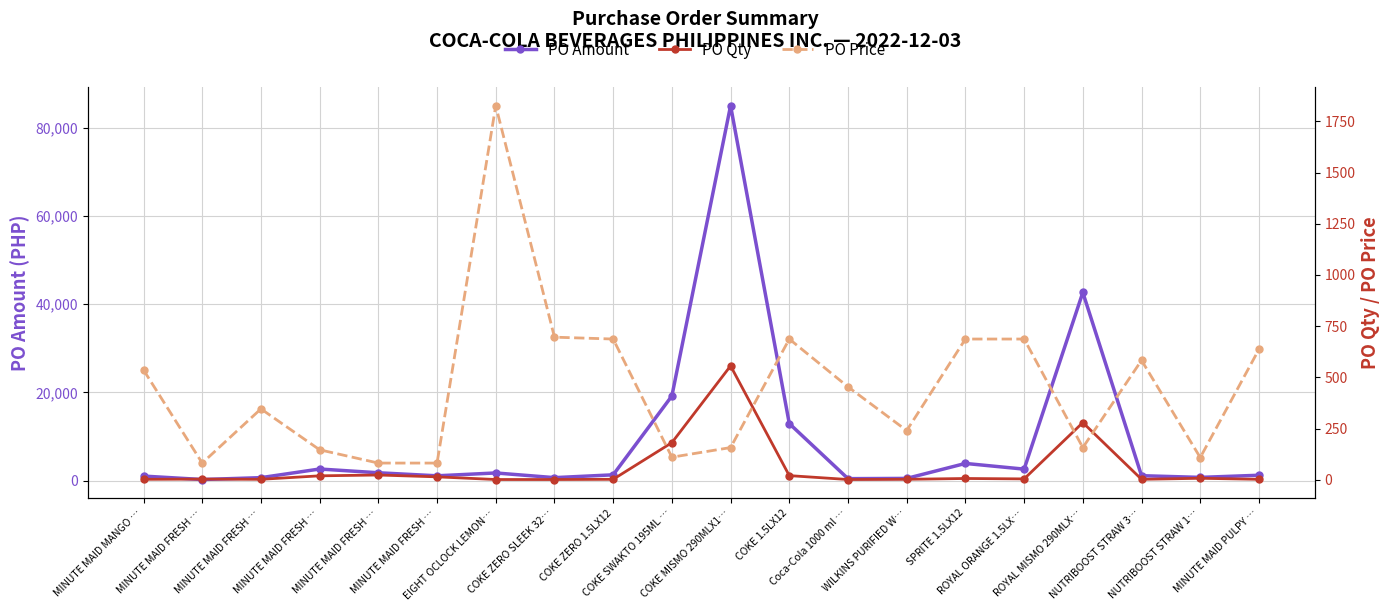

Reading left to right, what are all the values shown in this chart?

PO Amount: 1009.0	229.5	651.0	2613.0	1759.4	1071.0	1718.5	654.9	1292.7	19186.0	85068.0	12927.3	426.7	480.0	3878.2	2585.5	42687.0	1097.0	713.3	1198.1
PO Qty: 2.0	3.0	2.0	19.0	23.0	14.0	1.0	1.0	2.0	181.0	556.0	20.0	1.0	2.0	6.0	4.0	279.0	2.0	7.0	2.0
PO Price: 536.2	81.3	346.0	146.2	81.3	81.3	1826.6	696.1	687.0	110.0	157.0	687.0	453.6	240.0	687.0	687.0	157.0	583.0	108.3	636.7